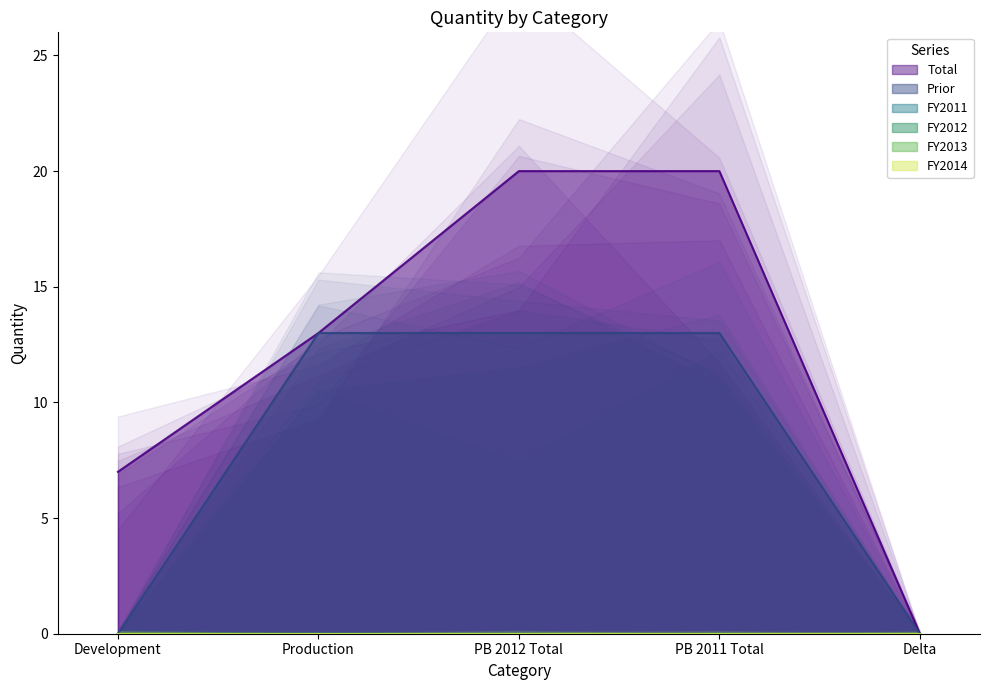

Reading left to right, list all the values displayed in this chart.

Total: 7	13	20	20	0
Prior: 0	13	13	13	0
FY2011: 0	0	0	0	0
FY2012: 0	0	0	0	0
FY2013: 0	0	0	0	0
FY2014: 0	0	0	0	0